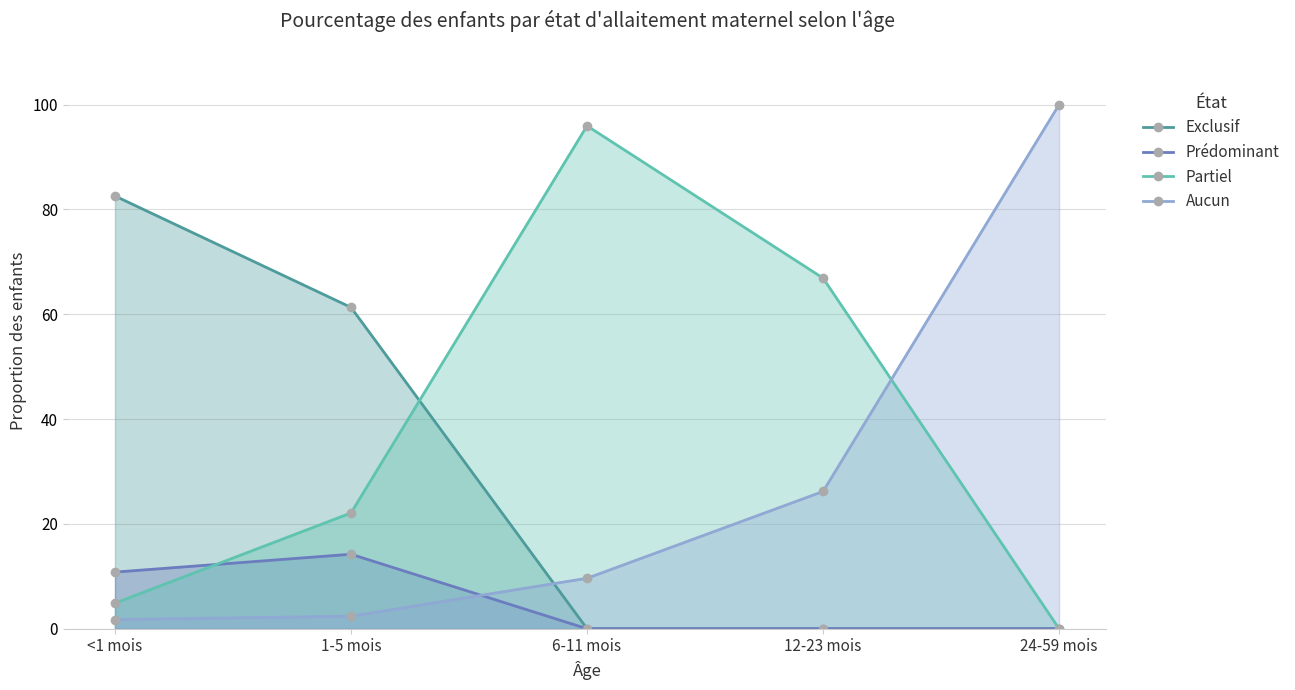

Which category has the lowest value in the Prédominant series?

6-11 mois